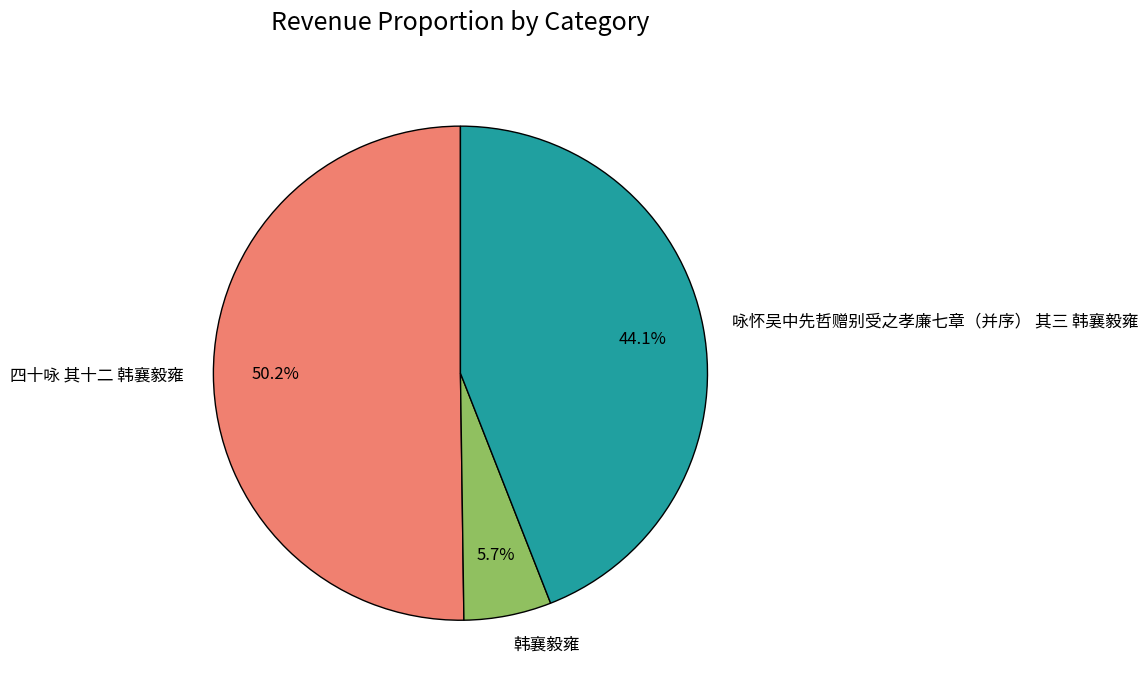

Do 咏怀吴中先哲赠别受之孝廉七章（并序） 其三 韩襄毅雍 and 四十咏 其十二 韩襄毅雍 together represent more than half of the pie?

Yes